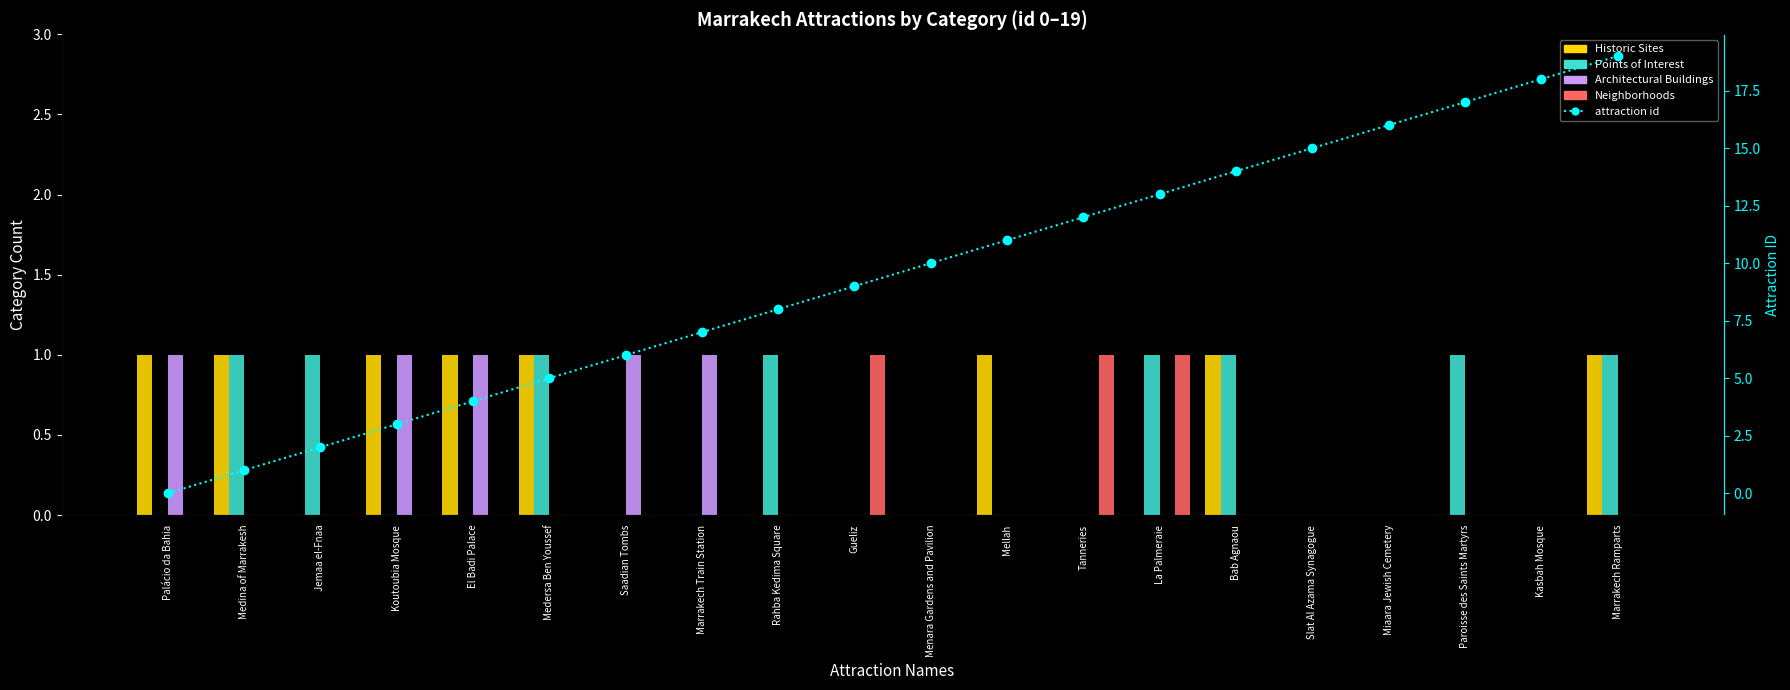

What are all the series names shown in the legend?

Historic Sites, Points of Interest, Architectural Buildings, Neighborhoods, attraction id